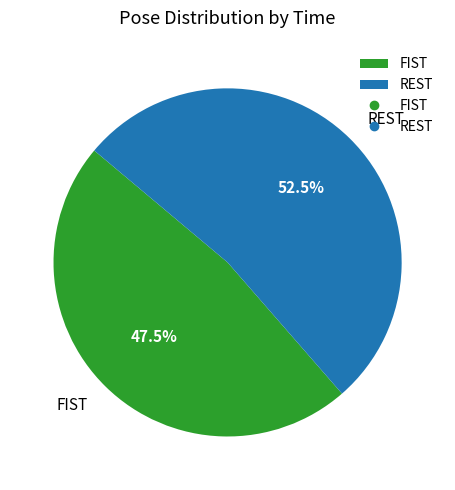

What is the majority slice?

REST